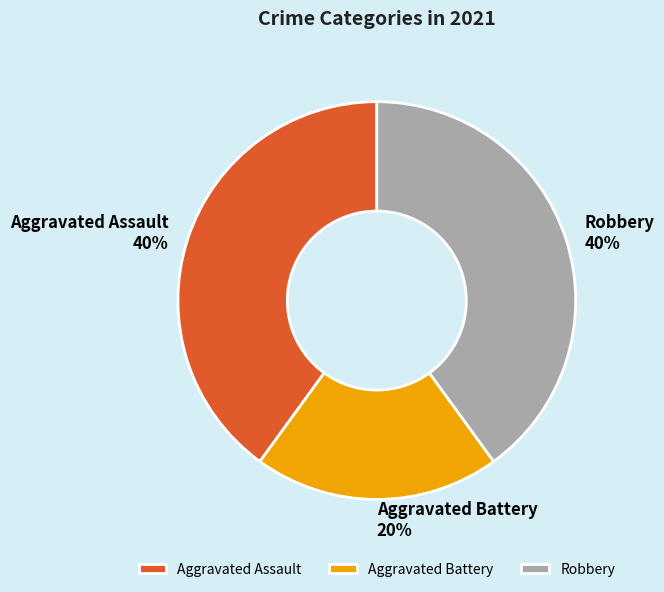

The Aggravated Battery slice represents 35% of the pie. True or false?

False